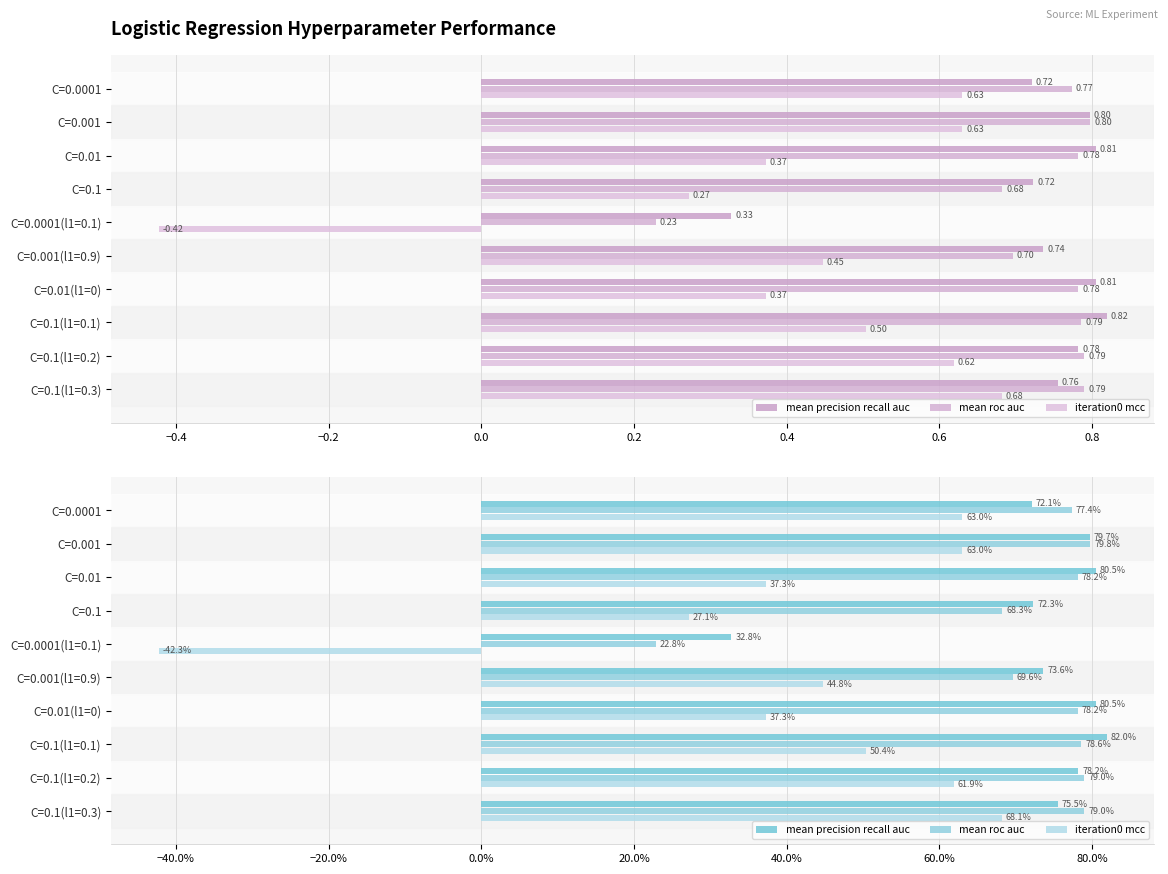

Rank the series at C=0.01 from lowest to highest value.

iteration0 mcc, mean roc auc, mean precision recall auc